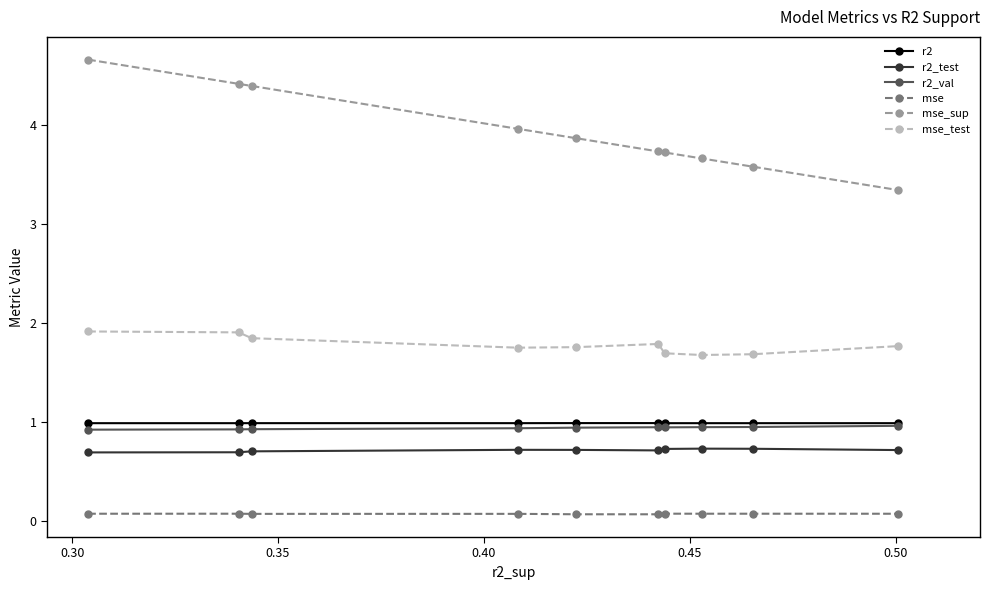

Which series has the largest range (max minus min)?

mse_sup